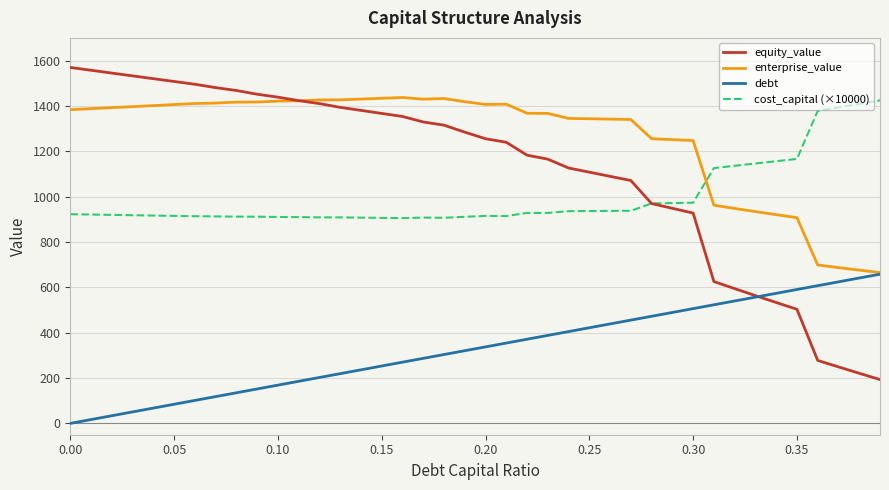

Which series has the widest spread of values?

equity_value